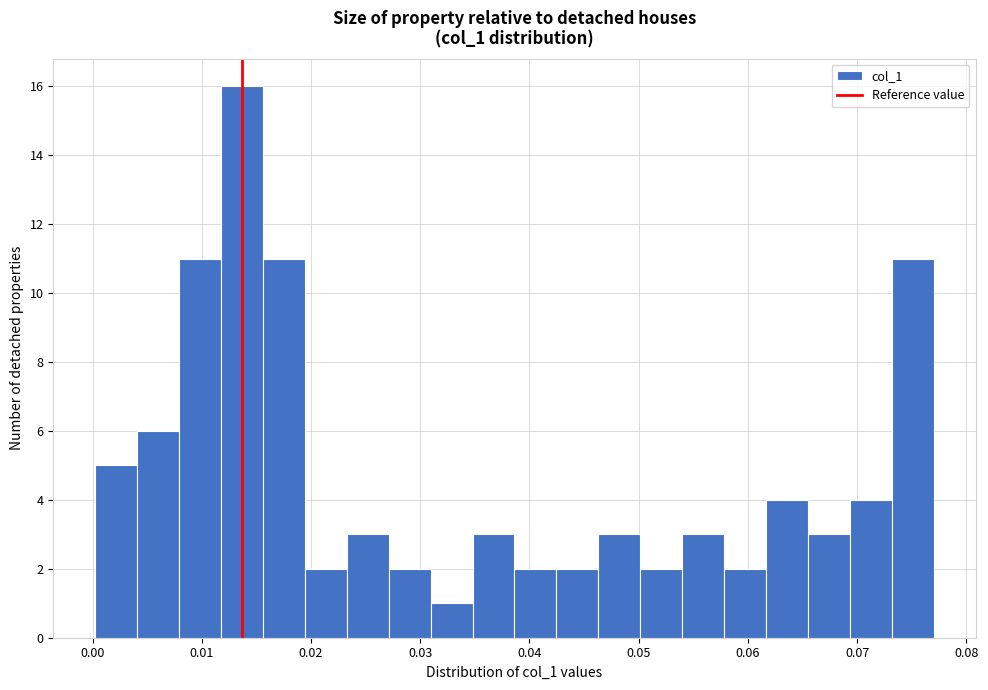

Around what value on the x-axis is the tallest bar? Give the approximate position of its centre, as read against the axis.

0.014